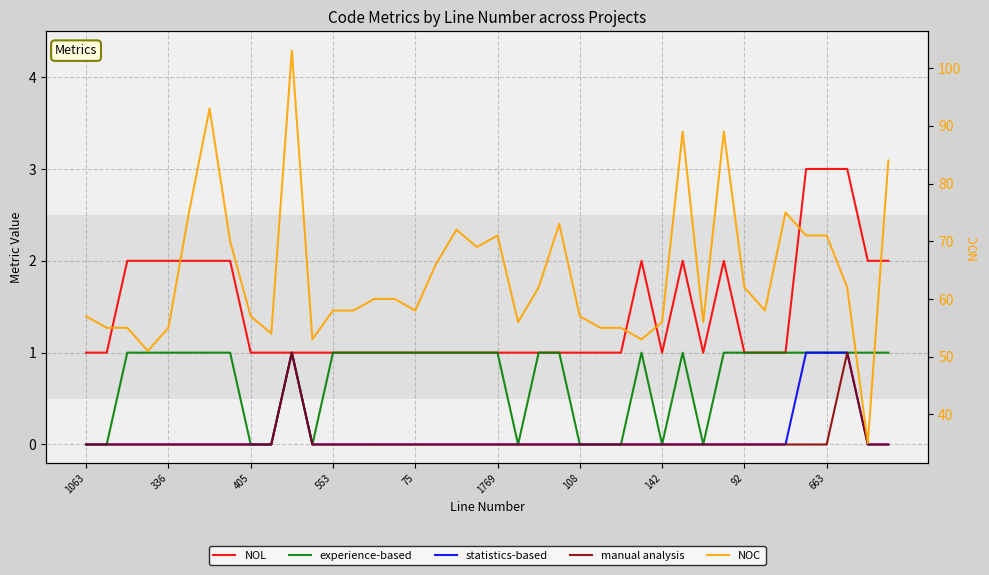

Reading right to left, list all the values displayed in this chart.

NOL: 2	2	3	3	3	1	1	1	2	1	2	1	2	1	1	1	1	1	1	1	1	1	1	1	1	1	1	1	1	1	1	1	2	2	2	2	2	2	1	1
experience-based: 1	1	1	1	1	1	1	1	1	0	1	0	1	0	0	0	1	1	0	1	1	1	1	1	1	1	1	1	0	1	0	0	1	1	1	1	1	1	0	0
statistics-based: 0	0	1	1	1	0	0	0	0	0	0	0	0	0	0	0	0	0	0	0	0	0	0	0	0	0	0	0	0	1	0	0	0	0	0	0	0	0	0	0
manual analysis: 0	0	1	0	0	0	0	0	0	0	0	0	0	0	0	0	0	0	0	0	0	0	0	0	0	0	0	0	0	1	0	0	0	0	0	0	0	0	0	0
NOC: 84	35	62	71	71	75	58	62	89	56	89	56	53	55	55	57	73	62	56	71	69	72	66	58	60	60	58	58	53	103	54	57	70	93	75	55	51	55	55	57